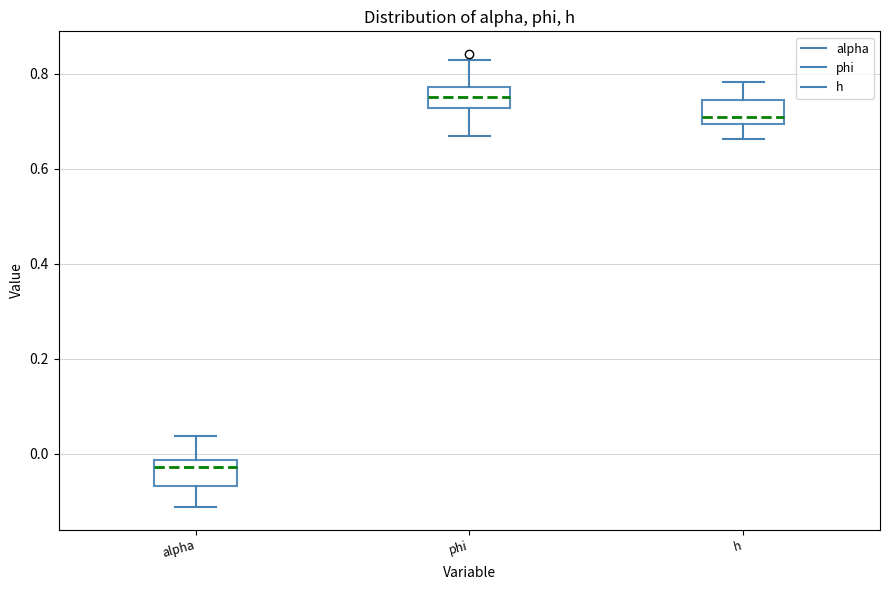

Where does the median line of the box for phi sit on the y-axis? The values are not printed on the chart, so give them approximately, as read against the axis.

0.76